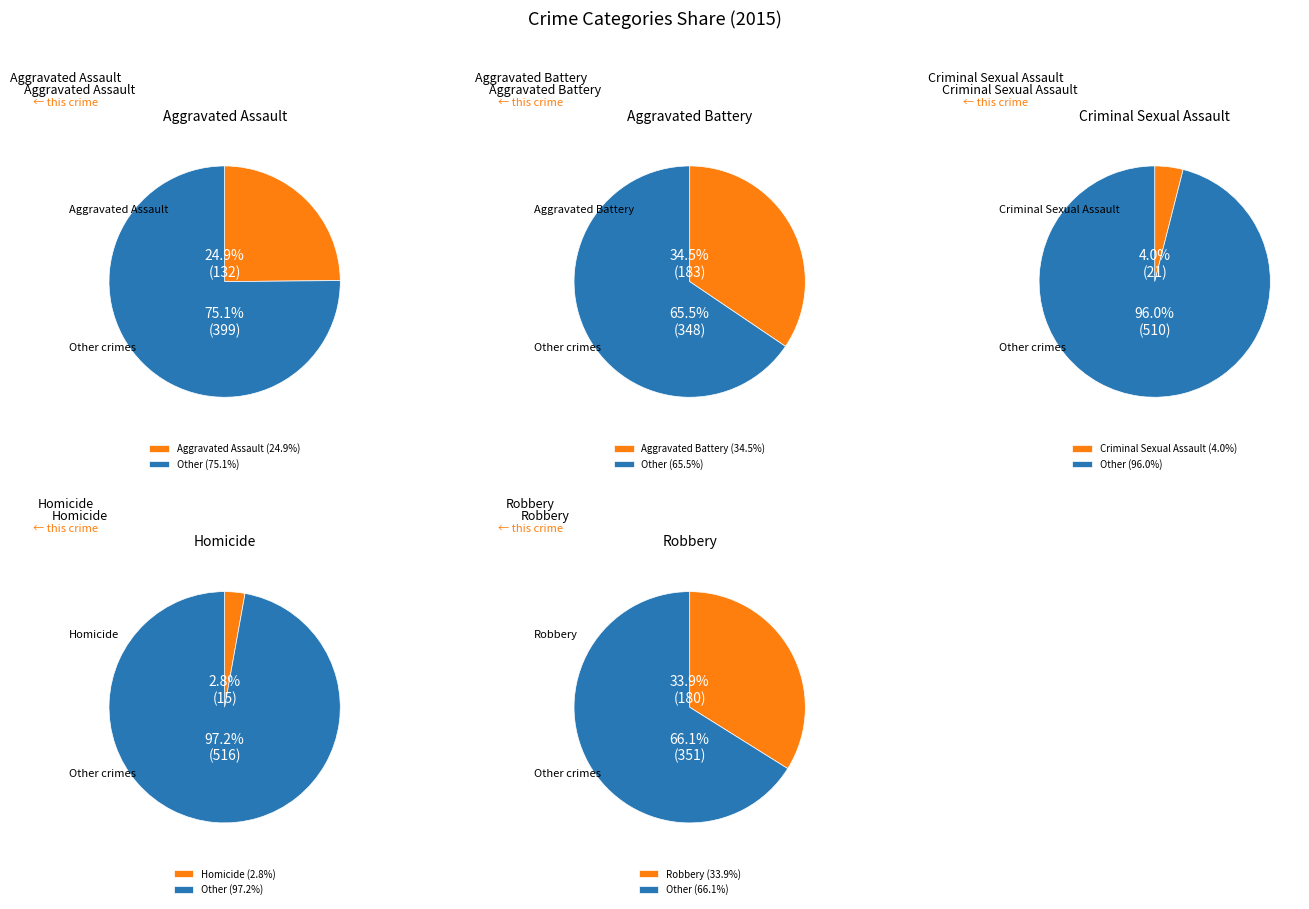

Approximately how many times larger is the value at Robbery compared to Aggravated Battery?

1.0